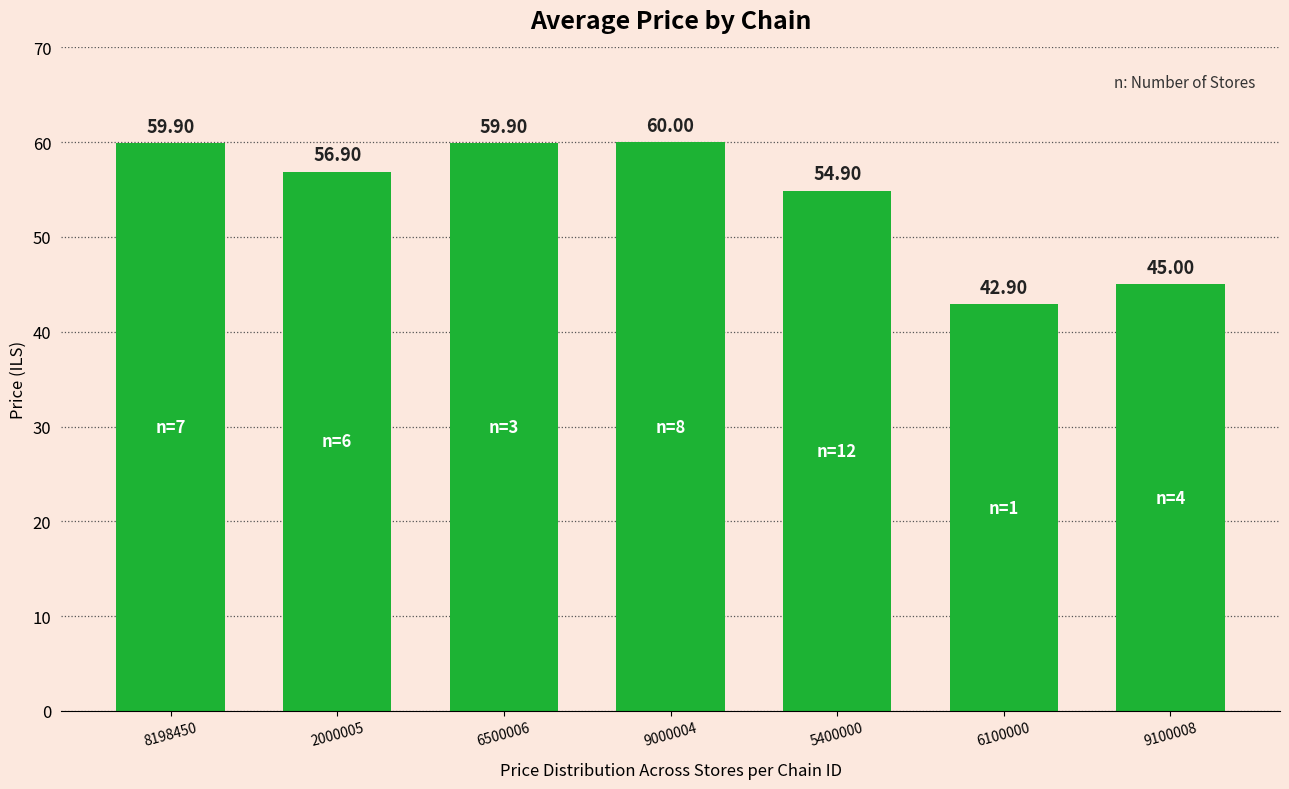

At which label is the value closest to 51?

5400000